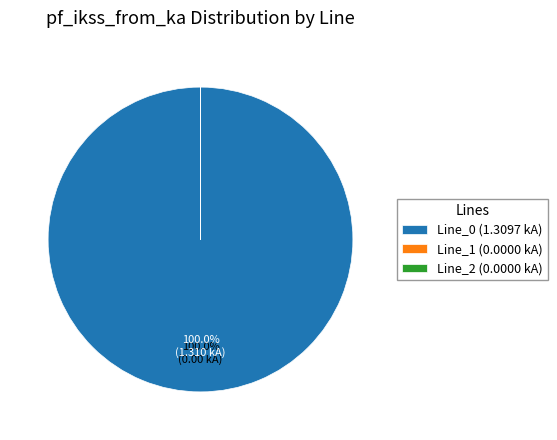

Is there any slice that represents more than half of the pie?

Yes